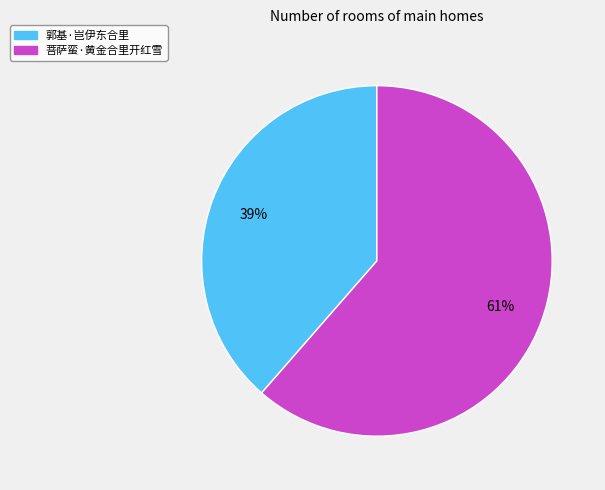

Which category has the smallest portion of the pie?

郭基·岂伊东合里